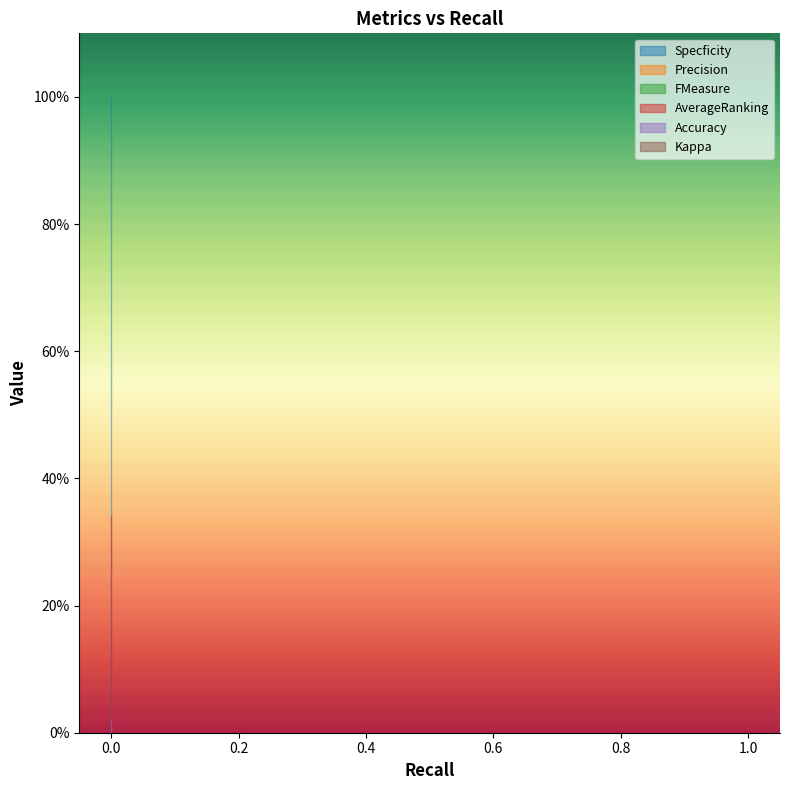

What is the difference between the highest and lowest values at 0?

1.0